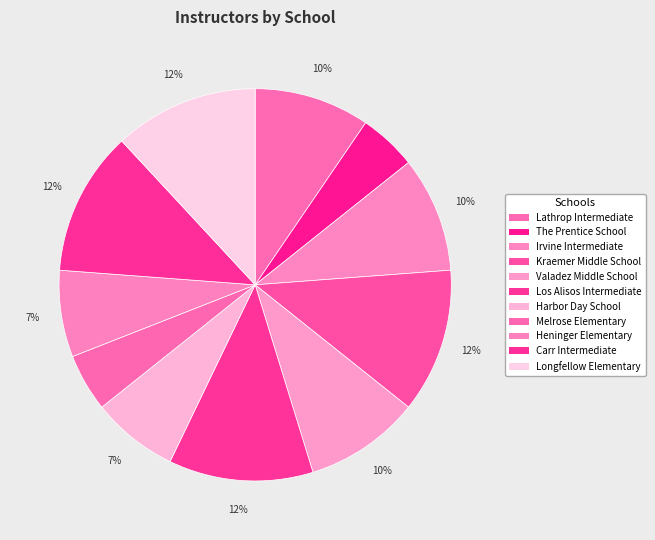

Count the number of slices in the pie.

11